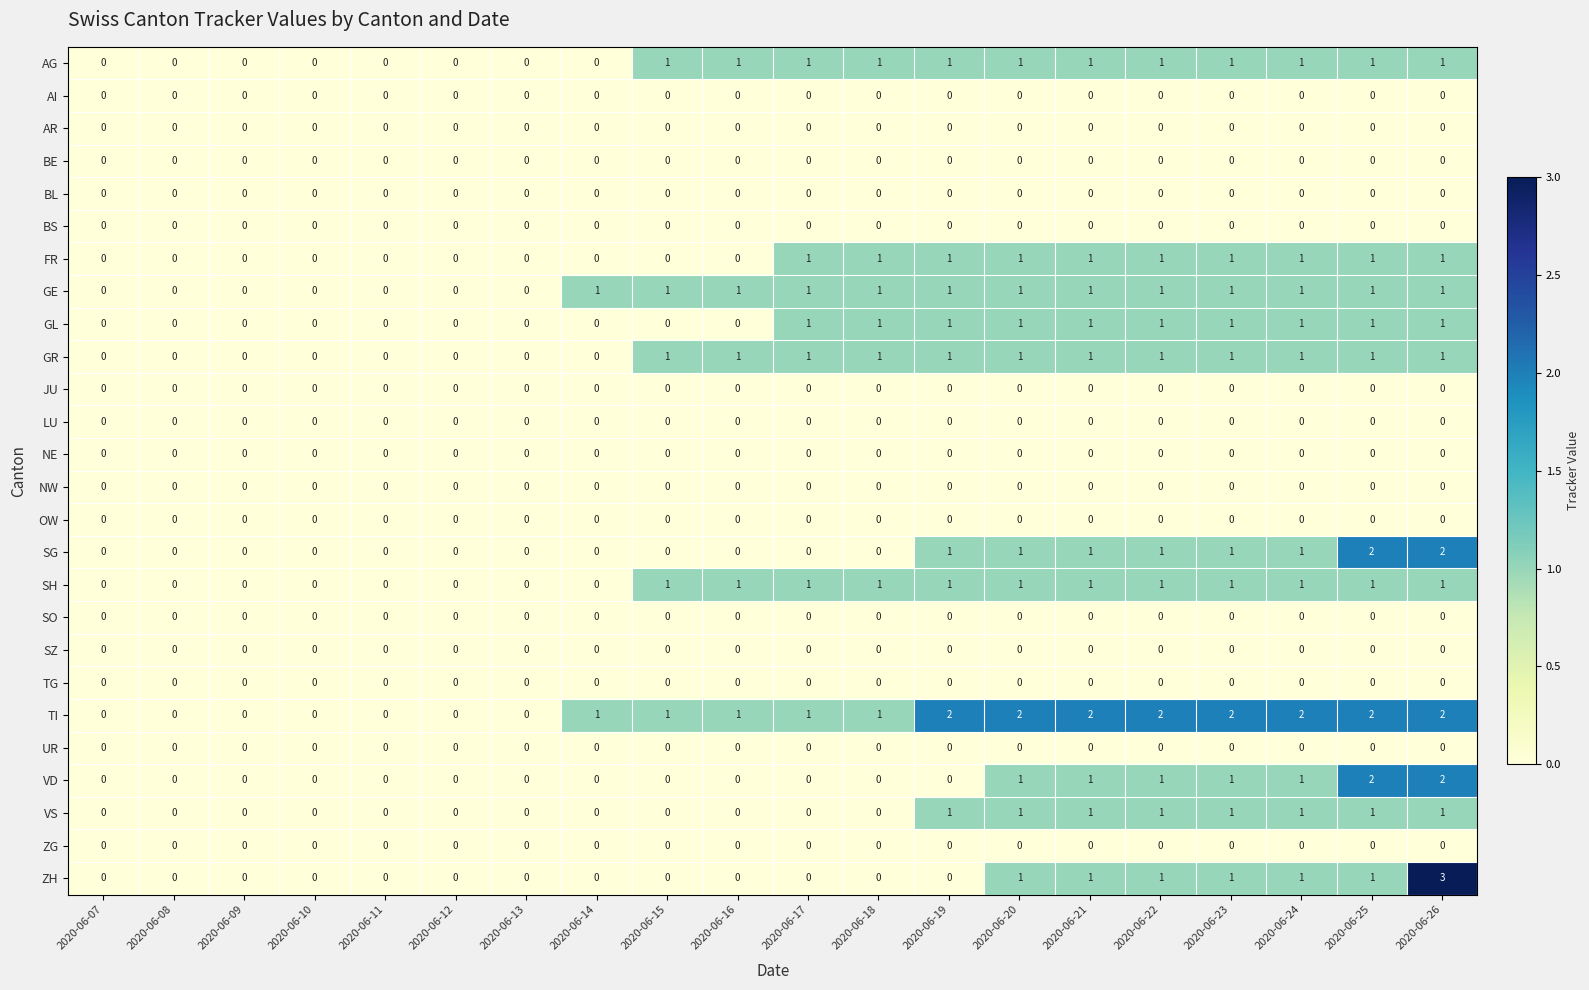

The FR series shows 0 at 2020-06-07. True or false?

True